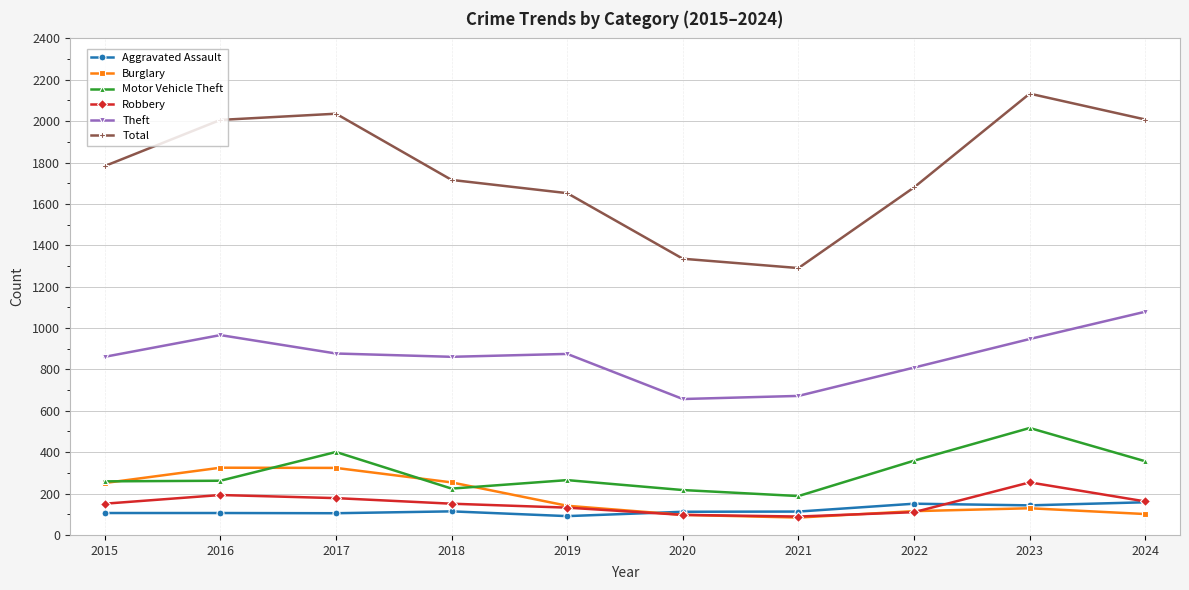

How many interior local valleys does the Total series have?

1